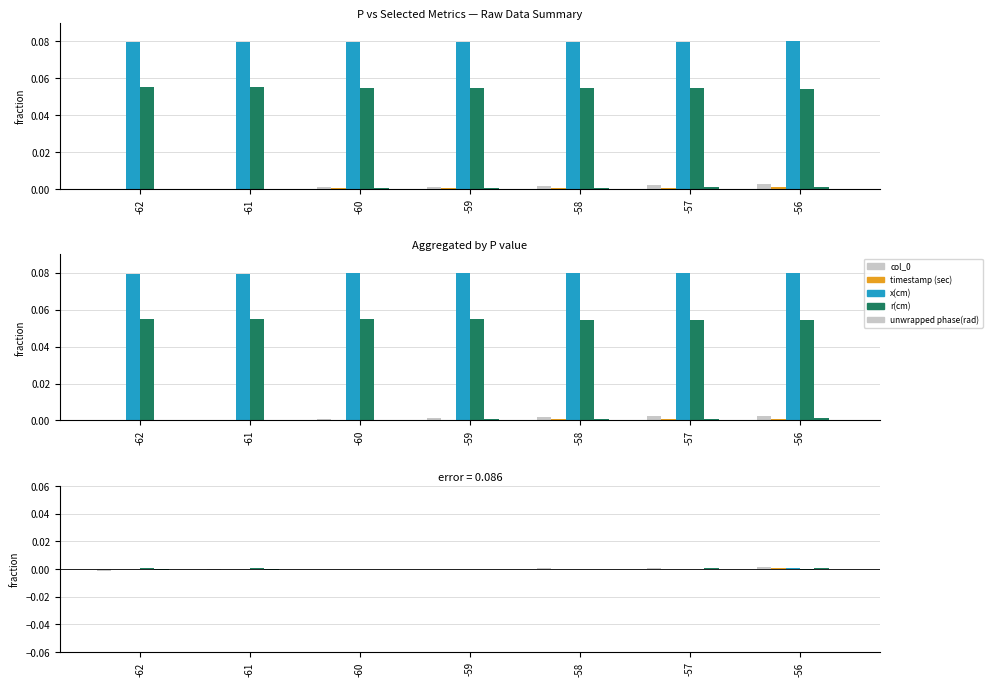

How many values in timestamp (sec) are above zero?

3